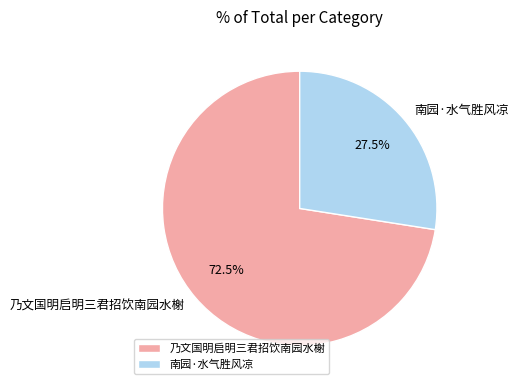

How much of the chart is everything except 乃文国明启明三君招饮南园水榭?

27.5%